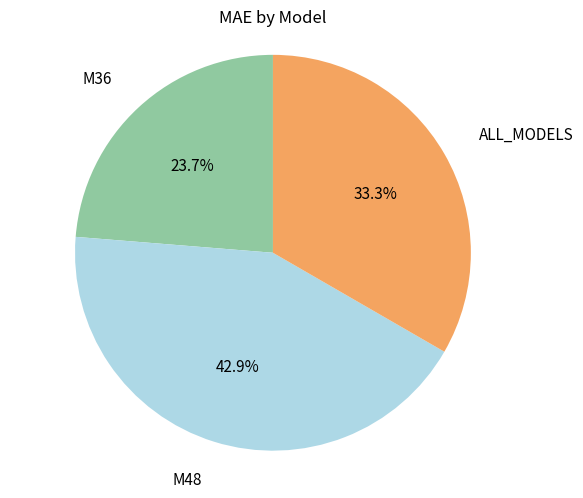

What is the ratio of the value at M48 to the value at M36?

1.8